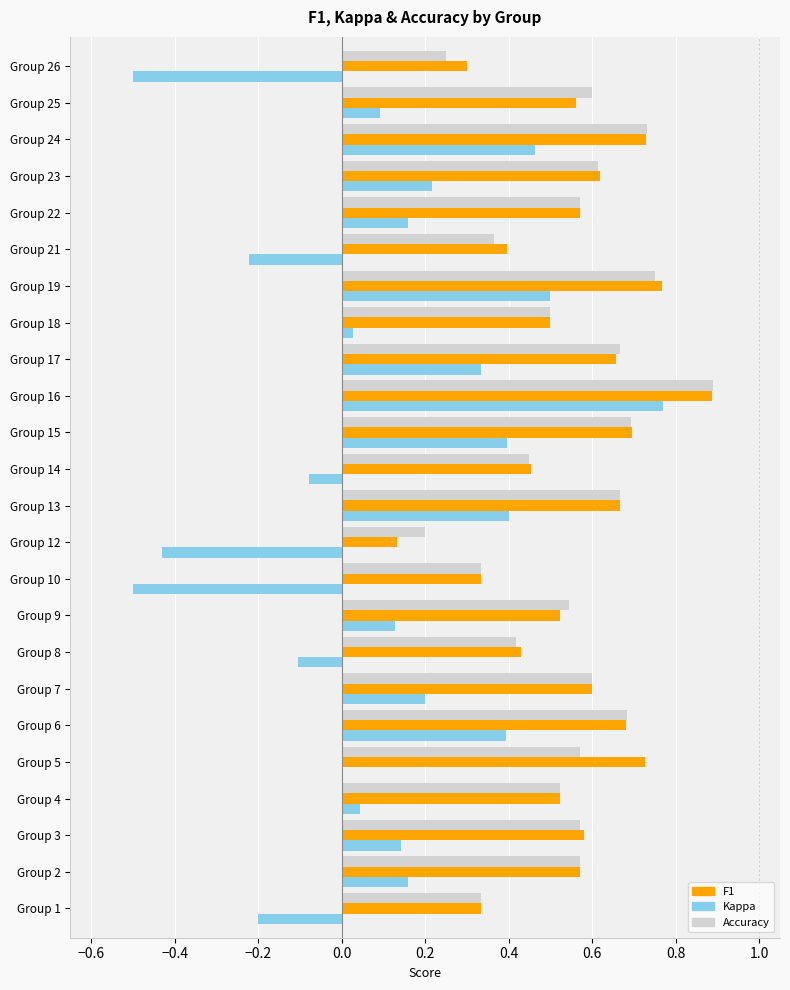

At which category is the sum across all series the highest?

Group 16